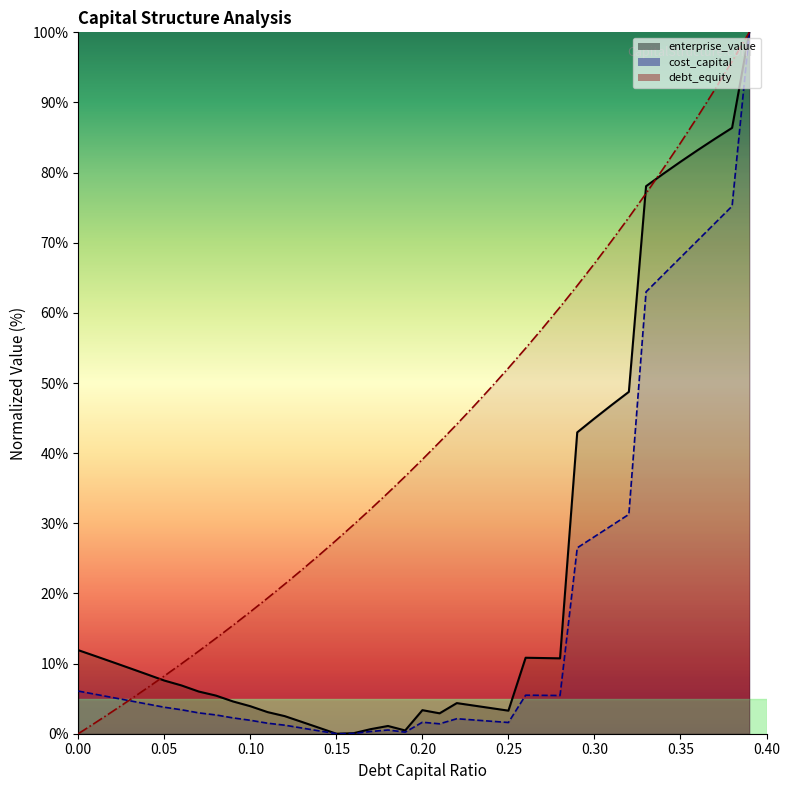

What is the total value across all series at 0.21?

45.9